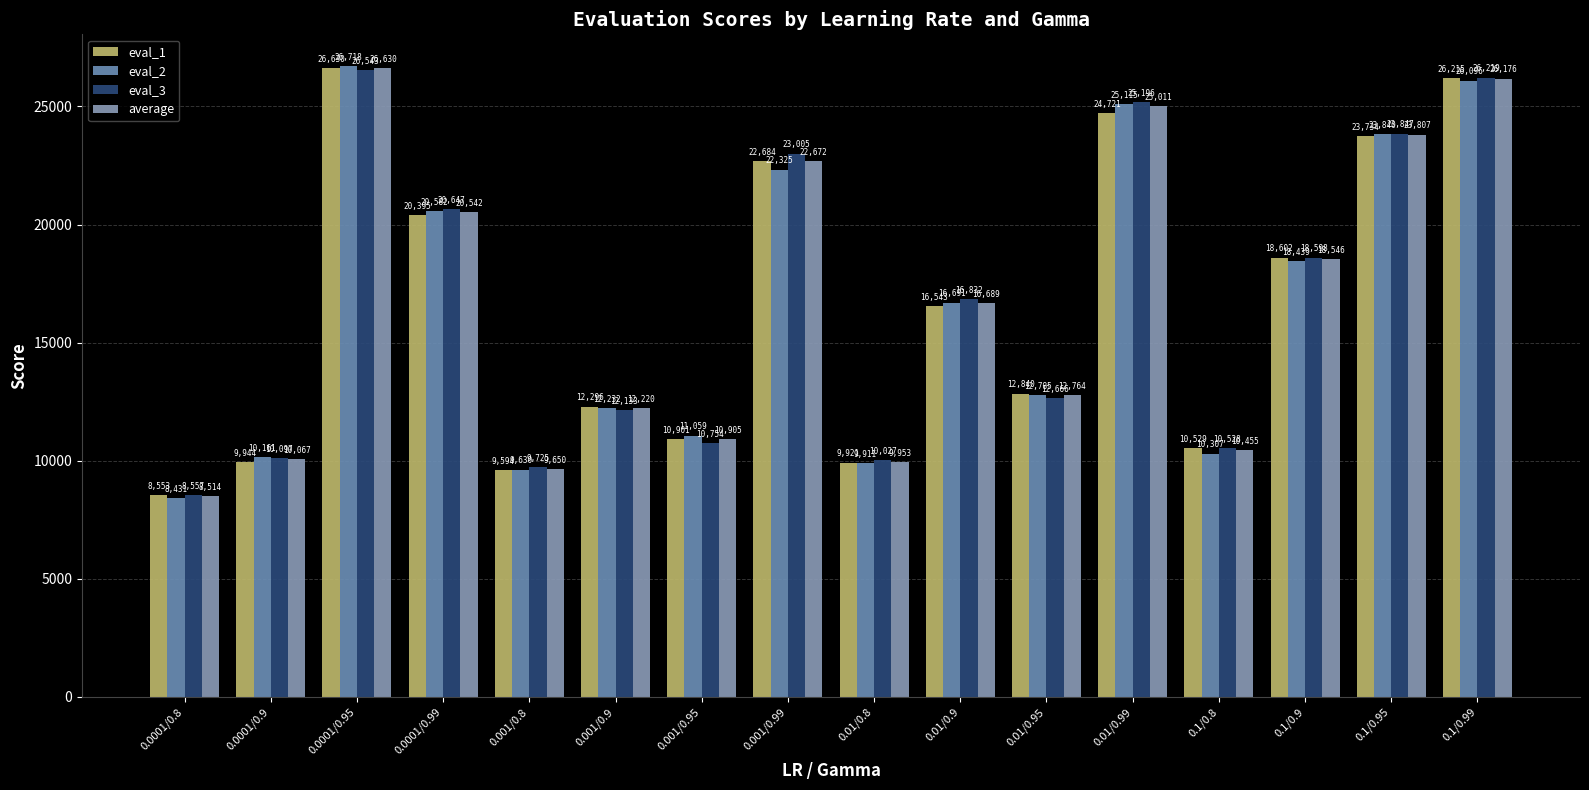

At which category is the sum across all series the highest?

0.0001/0.95